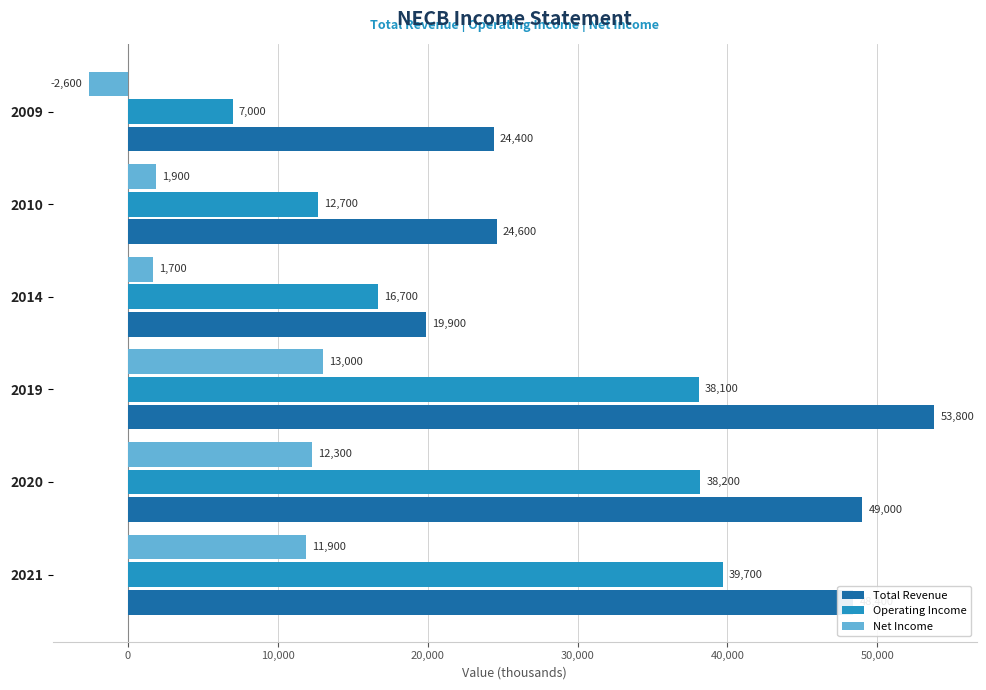

At which label is Total Revenue closest to 36850?

2021